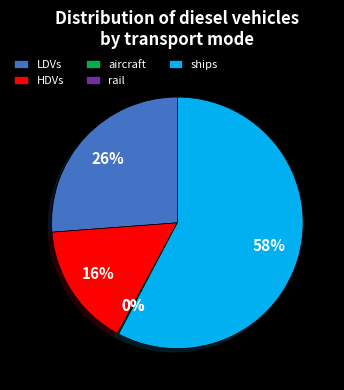

Combined, do LDVs and ships account for over 50%?

Yes